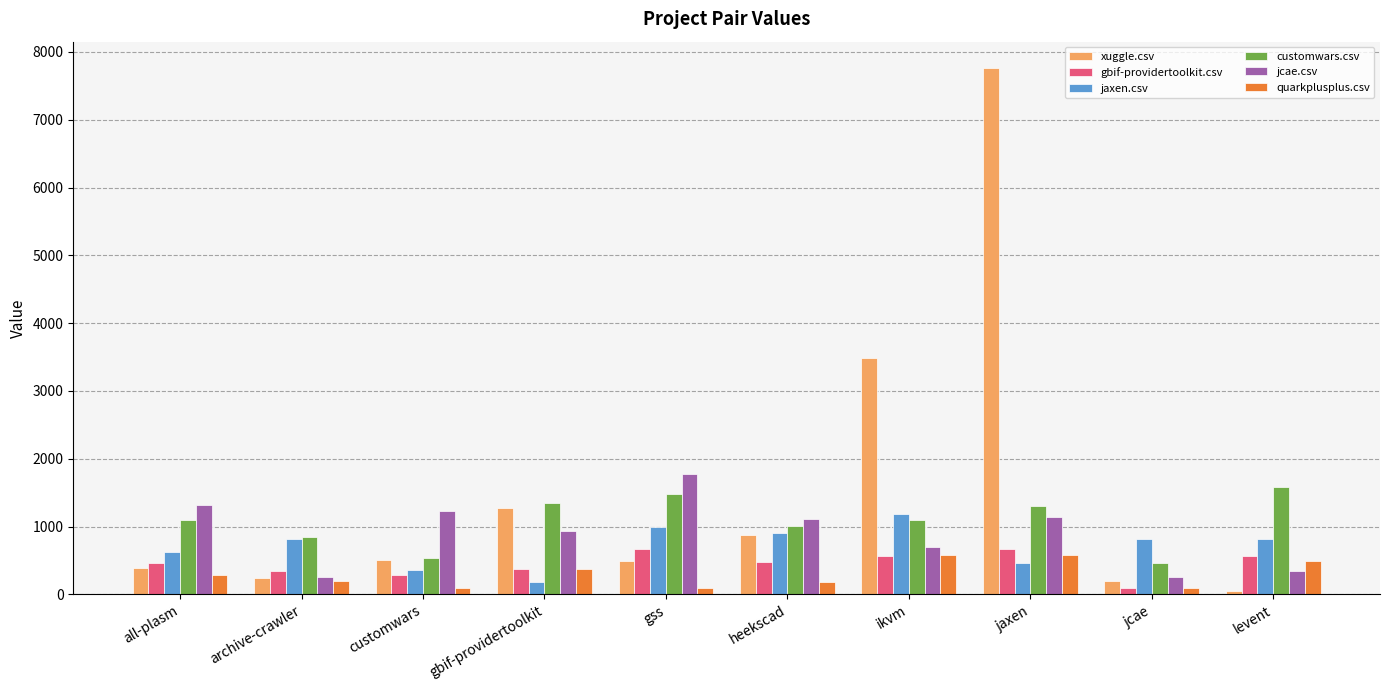

Is the value of xuggle.csv at jaxen greater than the value of jaxen.csv at archive-crawler?

Yes